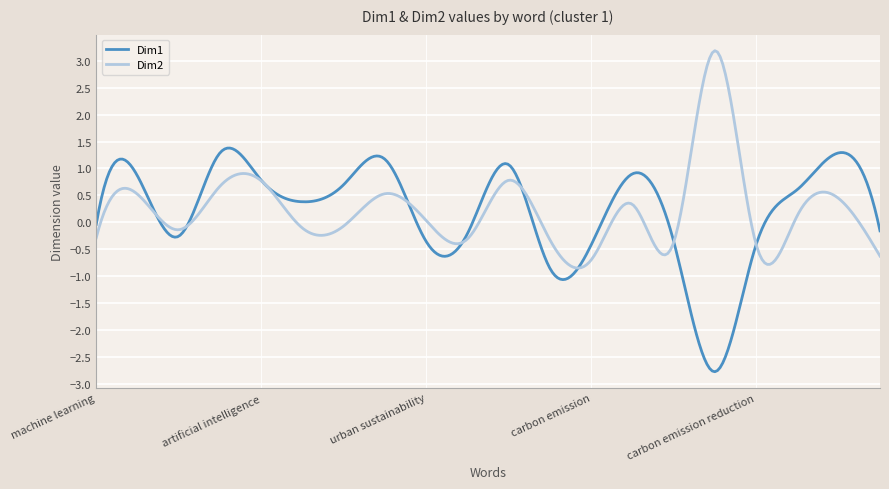

List the series in order of their peak value, lowest first.

Dim1, Dim2